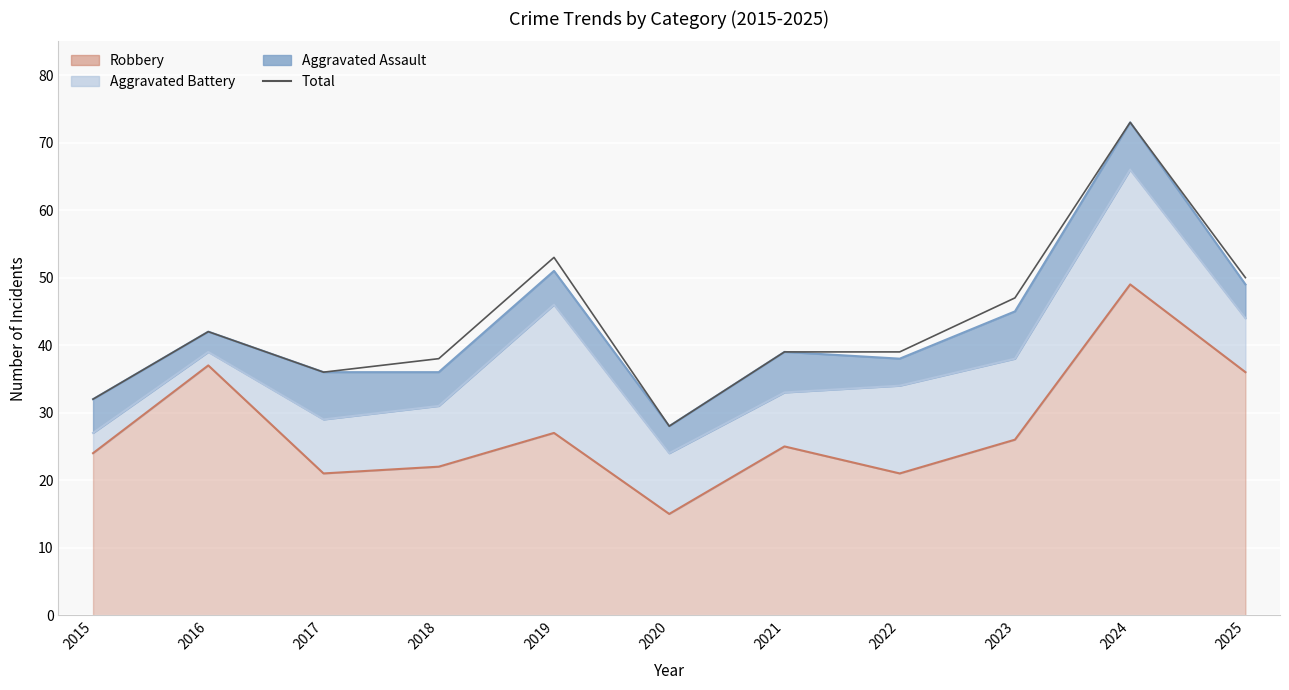

What is the sum of the values at 2017 and 2023?

83